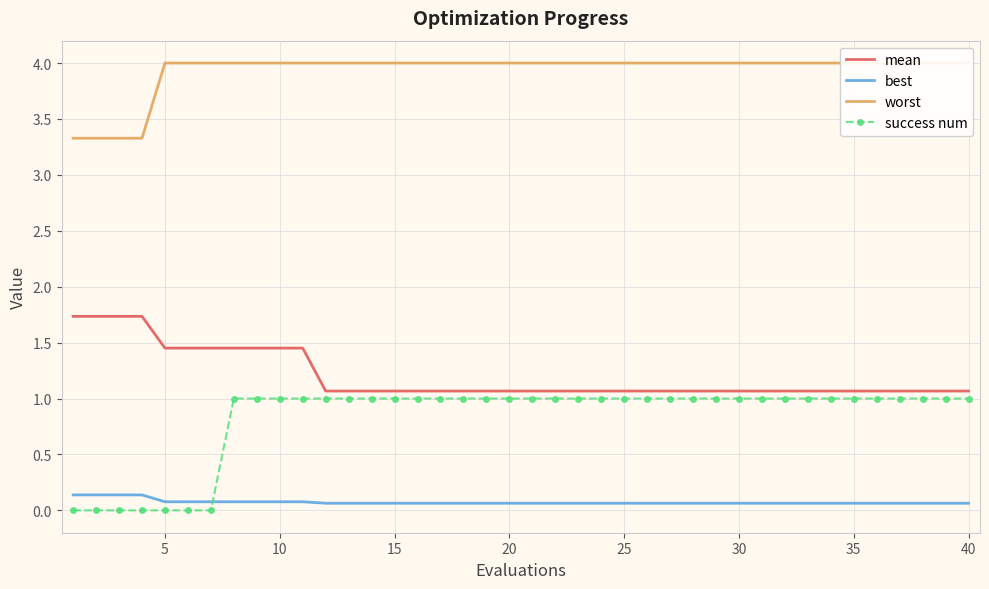

Is it true that success num equals 0.6 at 40?

False